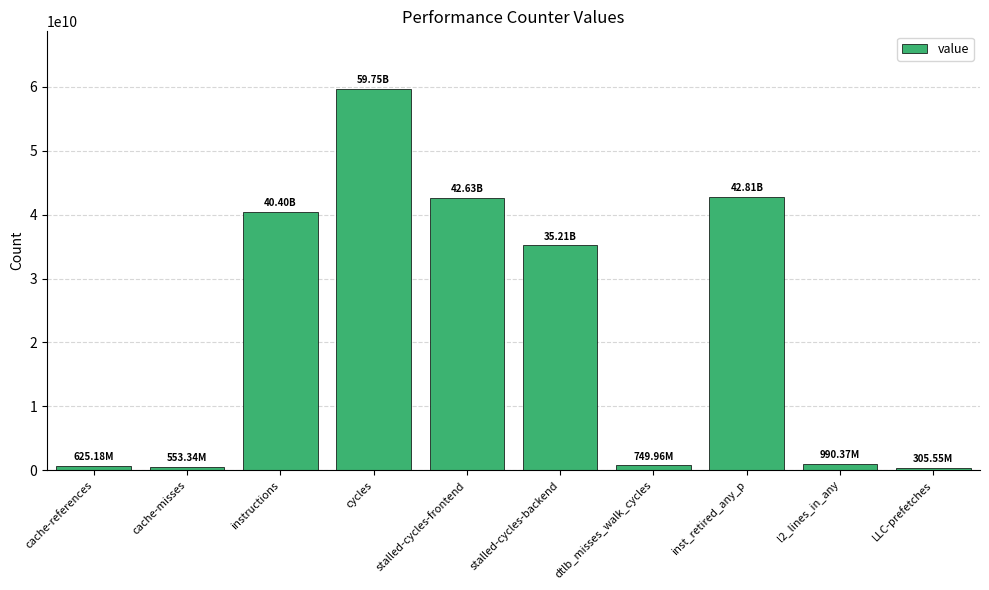

What is the label of the 6th bar from the left?

stalled-cycles-backend